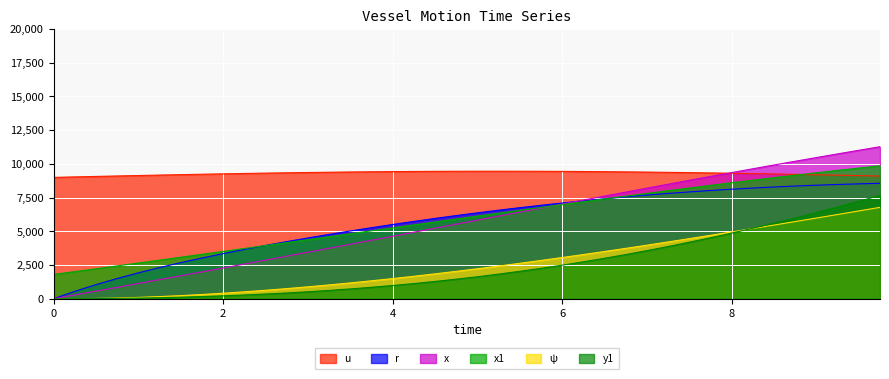

The x series shows 13929.2 at 8.5. True or false?

False